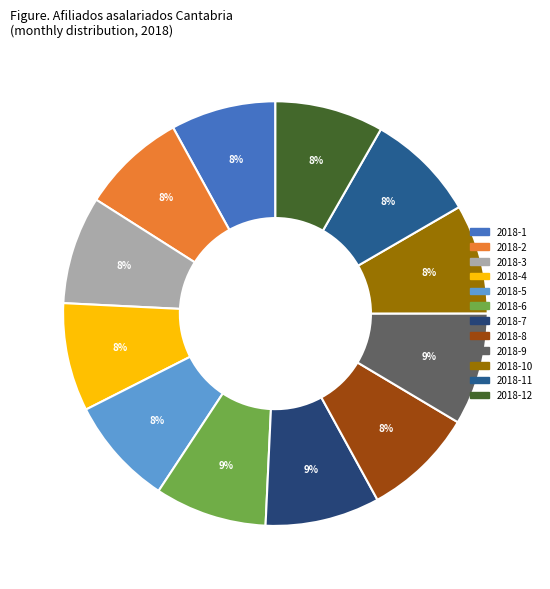

Count the number of slices in the pie.

12